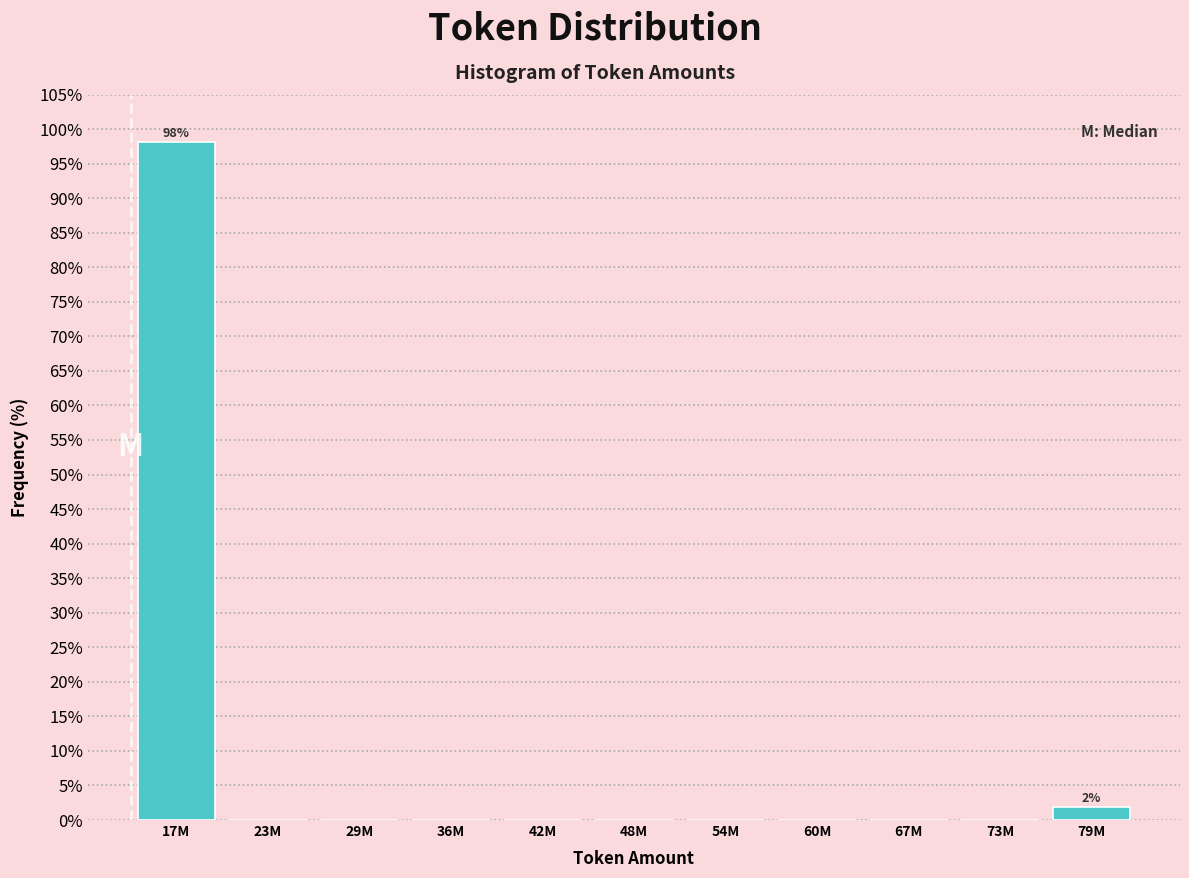

Reading left to right, list all the values displayed in this chart.

17M=98.1	23M=0.0	29M=0.0	36M=0.0	42M=0.0	48M=0.0	54M=0.0	60M=0.0	67M=0.0	73M=0.0	79M=1.9